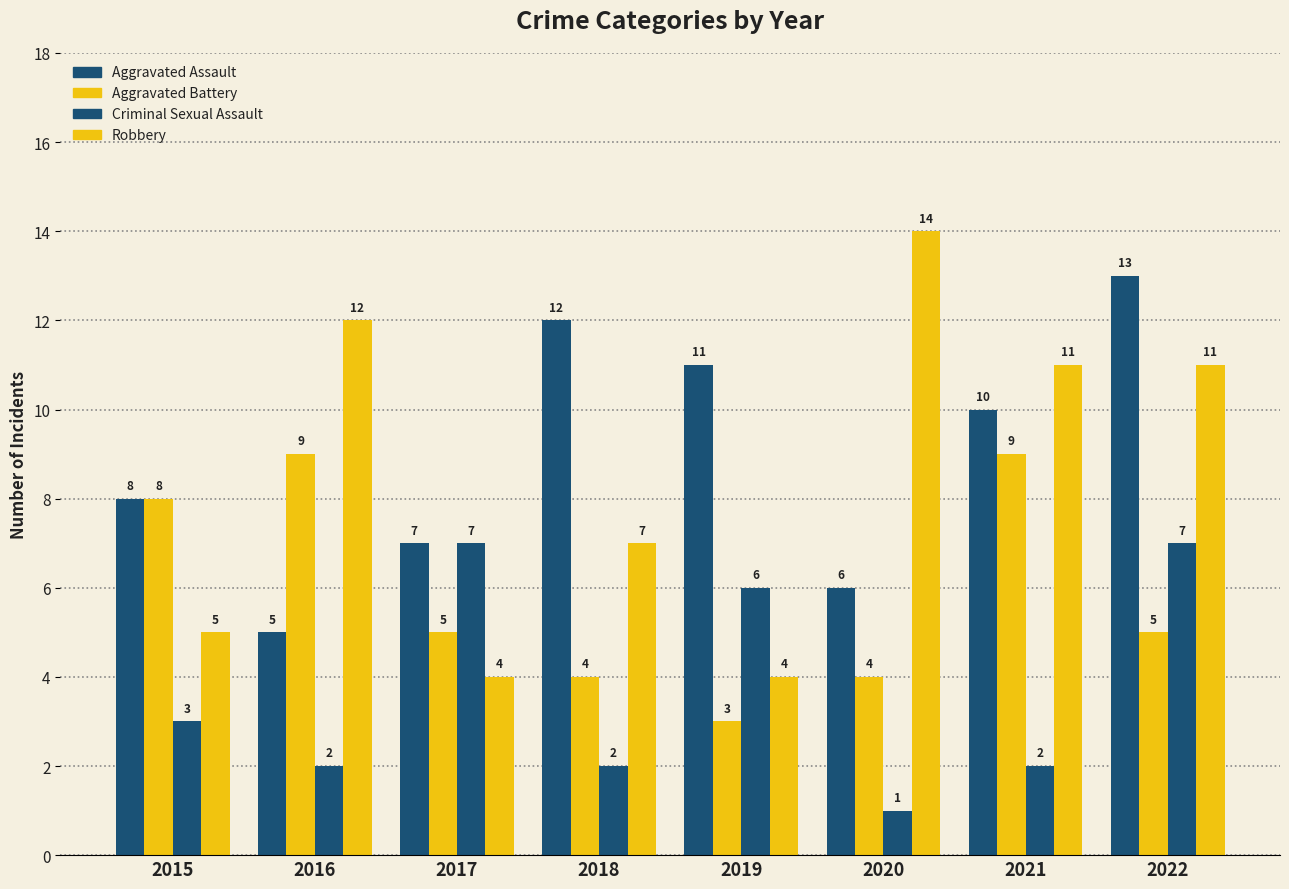

Reading left to right, extract all data points from this chart.

Aggravated Assault: 2015=8	2016=5	2017=7	2018=12	2019=11	2020=6	2021=10	2022=13
Aggravated Battery: 2015=8	2016=9	2017=5	2018=4	2019=3	2020=4	2021=9	2022=5
Criminal Sexual Assault: 2015=3	2016=2	2017=7	2018=2	2019=6	2020=1	2021=2	2022=7
Robbery: 2015=5	2016=12	2017=4	2018=7	2019=4	2020=14	2021=11	2022=11